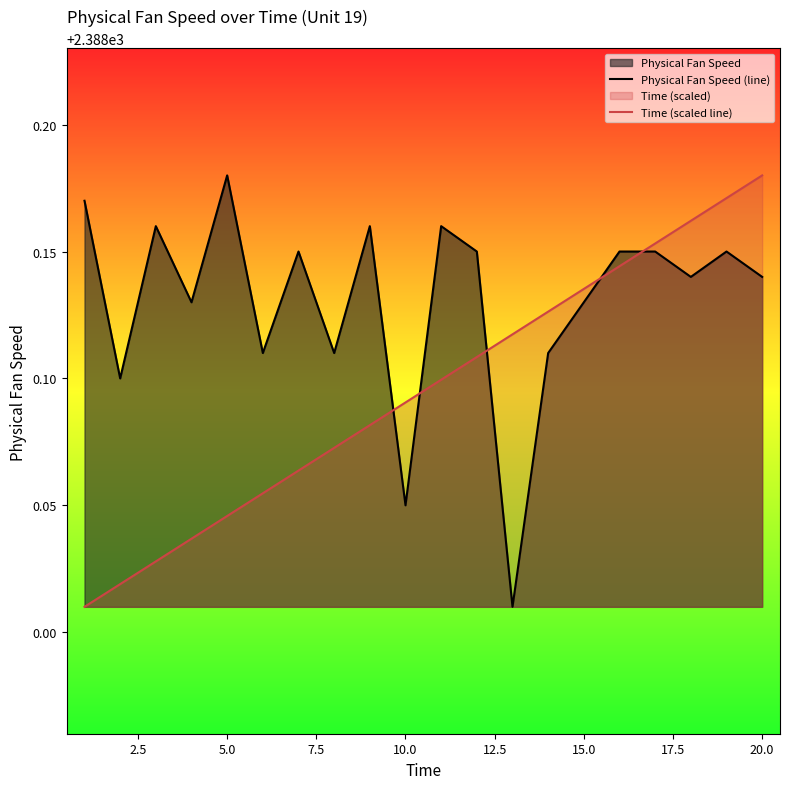

True or false: Time (scaled line) and Physical Fan Speed (line) intersect in this chart.

True